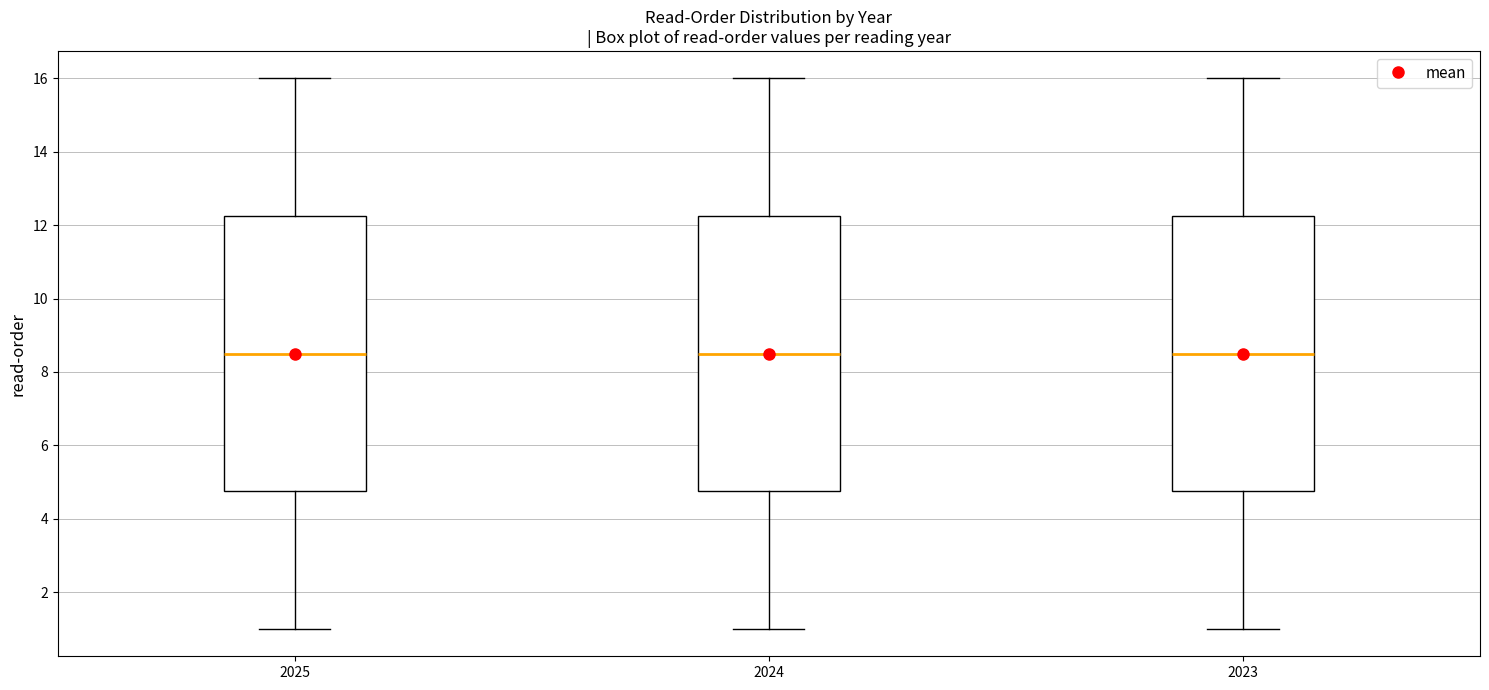

Where is the upper edge of the box at x = 2024 on the y-axis? The values are not printed on the chart, so give them approximately, as read against the axis.

12.2